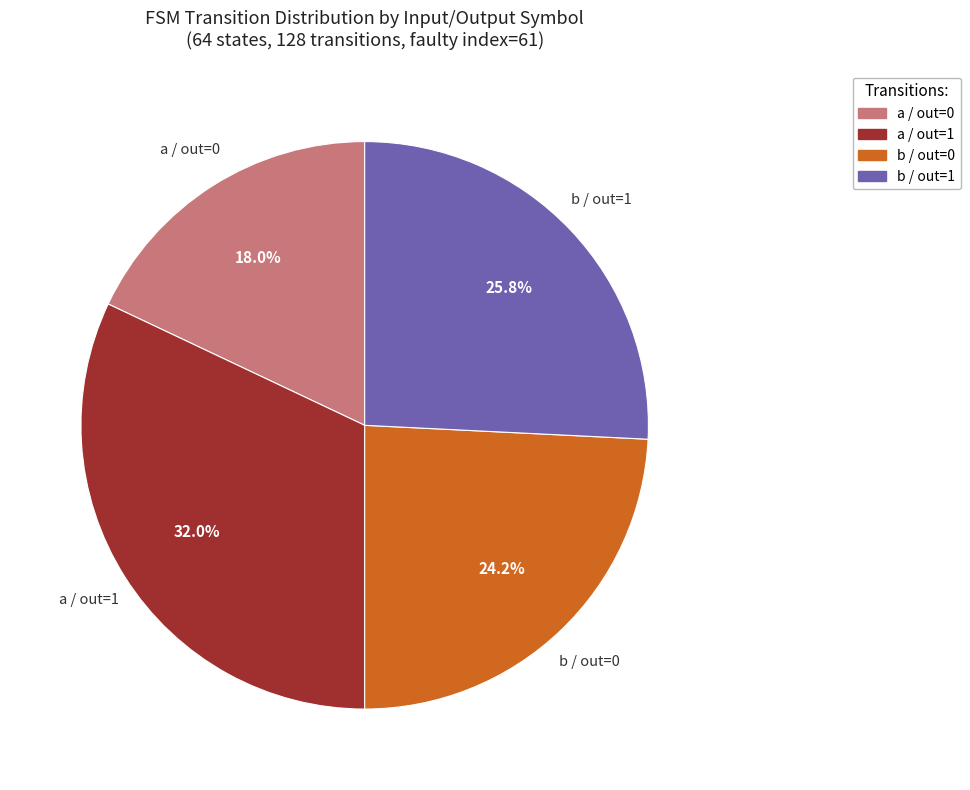

Count the number of slices in the pie.

4